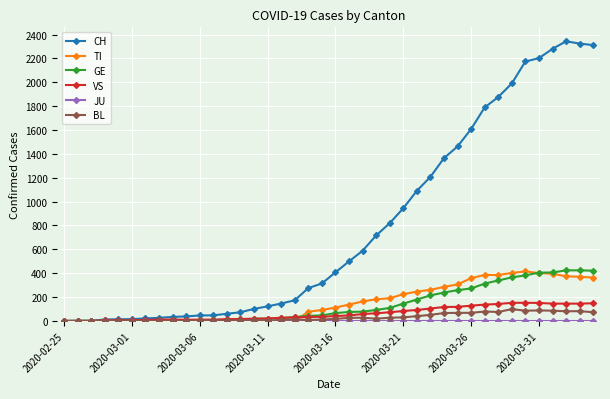

What is the highest value of the GE series?

424